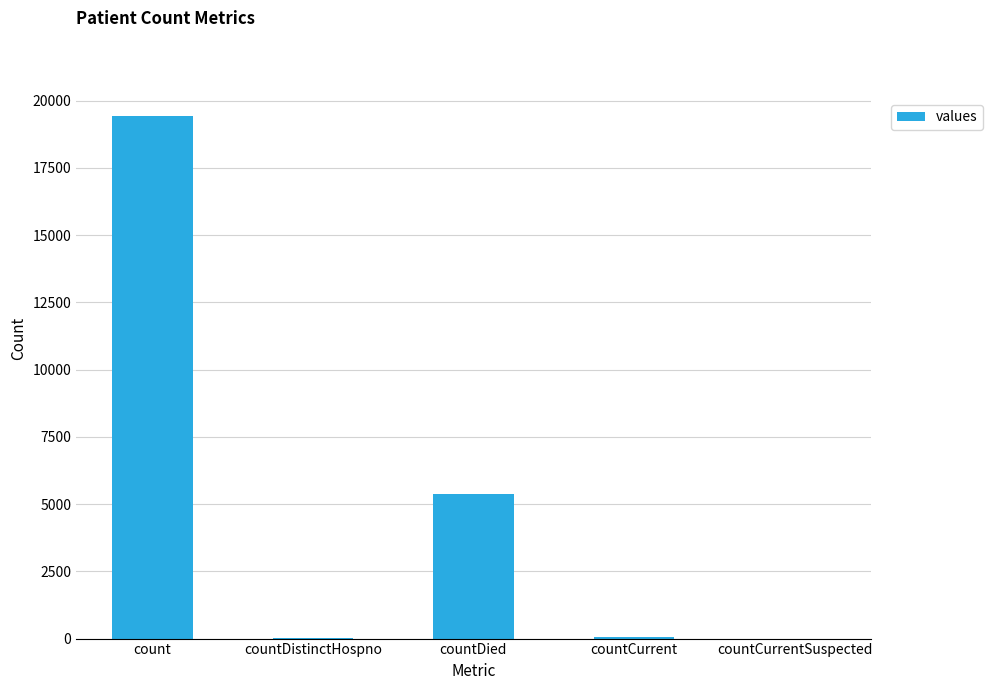

The value at count is 4995. True or false?

False